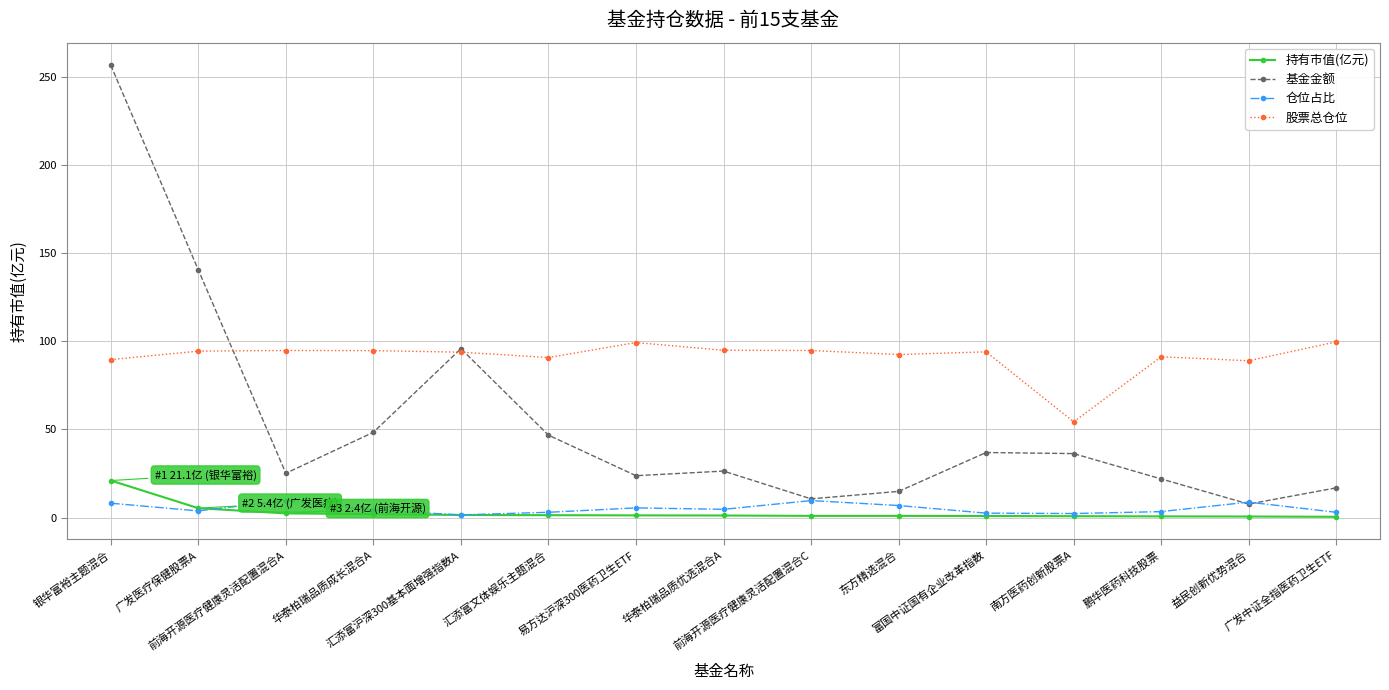

Which series ends up on top after the final intersection of 仓位占比 and 基金金额?

基金金额